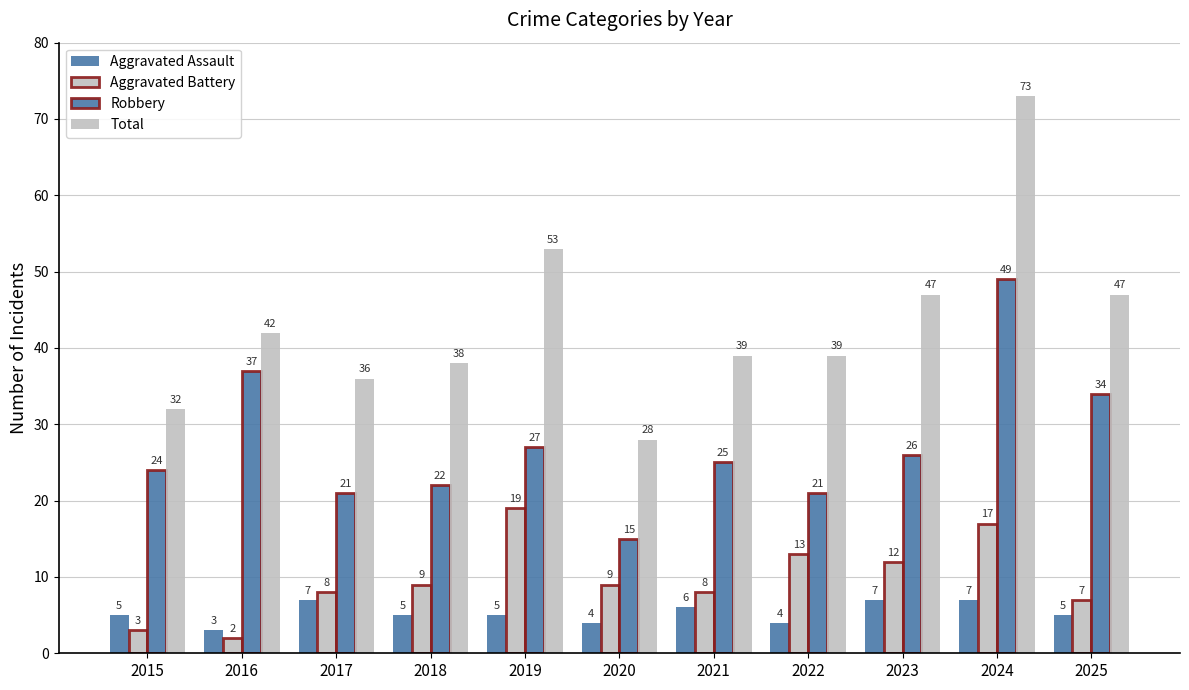

What is the difference between the highest and lowest values at 2023?

40